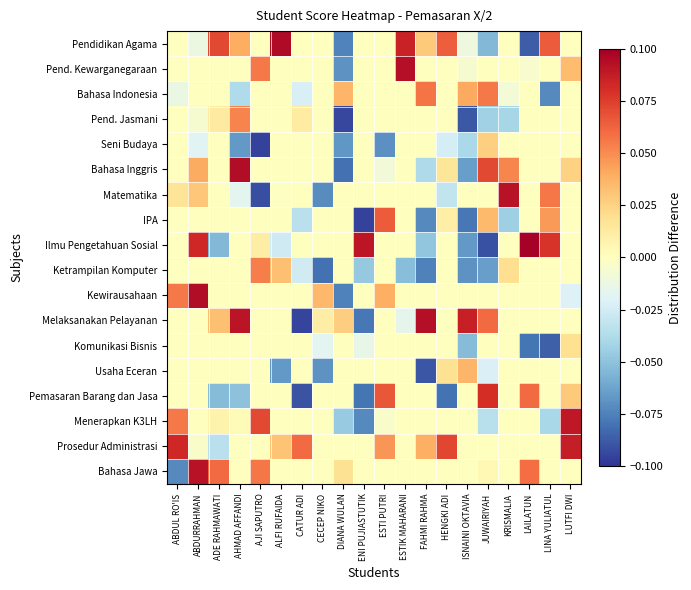

Reading right to left, extract all data points from this chart.

Pendidikan Agama: LUTFI DWI=0.0	LINA YULIATUL=0.1	LAILATUN=-0.1	KRISMALIA=0.0	JUWAIRIYAH=-0.1	ISNAINI OKTAVIA=-0.0	HENGKI ADI=0.1	FAHMI RAHMA=0.0	ESTIK MAHARANI=0.1	ESTI PUTRI=0.0	ENI PUJIASTUTIK=0.0	DIANA WULAN=-0.1	CECEP NIKO=0.0	CATUR ADI=0.0	ALFI RUFAIDA=0.1	AJI SAPUTRO=0.0	AHMAD AFFANDI=0.0	ADE RAHMAWATI=0.1	ABDURRAHMAN=-0.0	ABDUL RO'IS=0.0
Pend. Kewarganegaraan: LUTFI DWI=0.0	LINA YULIATUL=0.0	LAILATUN=-0.0	KRISMALIA=0.0	JUWAIRIYAH=0.0	ISNAINI OKTAVIA=-0.0	HENGKI ADI=0.0	FAHMI RAHMA=0.0	ESTIK MAHARANI=0.1	ESTI PUTRI=0.0	ENI PUJIASTUTIK=0.0	DIANA WULAN=-0.1	CECEP NIKO=0.0	CATUR ADI=0.0	ALFI RUFAIDA=0.0	AJI SAPUTRO=0.1	AHMAD AFFANDI=0.0	ADE RAHMAWATI=0.0	ABDURRAHMAN=0.0	ABDUL RO'IS=0.0
Bahasa Indonesia: LUTFI DWI=0.0	LINA YULIATUL=-0.1	LAILATUN=0.0	KRISMALIA=-0.0	JUWAIRIYAH=0.1	ISNAINI OKTAVIA=0.0	HENGKI ADI=0.0	FAHMI RAHMA=0.1	ESTIK MAHARANI=0.0	ESTI PUTRI=0.0	ENI PUJIASTUTIK=0.0	DIANA WULAN=0.0	CECEP NIKO=0.0	CATUR ADI=-0.0	ALFI RUFAIDA=0.0	AJI SAPUTRO=0.0	AHMAD AFFANDI=-0.0	ADE RAHMAWATI=0.0	ABDURRAHMAN=0.0	ABDUL RO'IS=-0.0
Pend. Jasmani: LUTFI DWI=0.0	LINA YULIATUL=0.0	LAILATUN=0.0	KRISMALIA=-0.0	JUWAIRIYAH=-0.0	ISNAINI OKTAVIA=-0.1	HENGKI ADI=0.0	FAHMI RAHMA=0.0	ESTIK MAHARANI=0.0	ESTI PUTRI=0.0	ENI PUJIASTUTIK=0.0	DIANA WULAN=-0.1	CECEP NIKO=0.0	CATUR ADI=0.0	ALFI RUFAIDA=0.0	AJI SAPUTRO=0.0	AHMAD AFFANDI=0.1	ADE RAHMAWATI=0.0	ABDURRAHMAN=-0.0	ABDUL RO'IS=0.0
Seni Budaya: LUTFI DWI=0.0	LINA YULIATUL=0.0	LAILATUN=0.0	KRISMALIA=0.0	JUWAIRIYAH=0.0	ISNAINI OKTAVIA=-0.0	HENGKI ADI=-0.0	FAHMI RAHMA=0.0	ESTIK MAHARANI=0.0	ESTI PUTRI=-0.1	ENI PUJIASTUTIK=0.0	DIANA WULAN=-0.1	CECEP NIKO=0.0	CATUR ADI=0.0	ALFI RUFAIDA=0.0	AJI SAPUTRO=-0.1	AHMAD AFFANDI=-0.1	ADE RAHMAWATI=0.0	ABDURRAHMAN=-0.0	ABDUL RO'IS=0.0
Bahasa Inggris: LUTFI DWI=0.0	LINA YULIATUL=0.0	LAILATUN=0.0	KRISMALIA=0.1	JUWAIRIYAH=0.1	ISNAINI OKTAVIA=-0.1	HENGKI ADI=0.0	FAHMI RAHMA=-0.0	ESTIK MAHARANI=0.0	ESTI PUTRI=-0.0	ENI PUJIASTUTIK=0.0	DIANA WULAN=-0.1	CECEP NIKO=0.0	CATUR ADI=0.0	ALFI RUFAIDA=0.0	AJI SAPUTRO=0.0	AHMAD AFFANDI=0.1	ADE RAHMAWATI=0.0	ABDURRAHMAN=0.0	ABDUL RO'IS=0.0
Matematika: LUTFI DWI=0.0	LINA YULIATUL=0.1	LAILATUN=0.0	KRISMALIA=0.1	JUWAIRIYAH=0.0	ISNAINI OKTAVIA=0.0	HENGKI ADI=-0.0	FAHMI RAHMA=0.0	ESTIK MAHARANI=0.0	ESTI PUTRI=0.0	ENI PUJIASTUTIK=0.0	DIANA WULAN=0.0	CECEP NIKO=-0.1	CATUR ADI=0.0	ALFI RUFAIDA=-0.0	AJI SAPUTRO=-0.1	AHMAD AFFANDI=-0.0	ADE RAHMAWATI=0.0	ABDURRAHMAN=0.0	ABDUL RO'IS=0.0
IPA: LUTFI DWI=0.0	LINA YULIATUL=0.0	LAILATUN=0.0	KRISMALIA=-0.0	JUWAIRIYAH=0.0	ISNAINI OKTAVIA=-0.1	HENGKI ADI=0.0	FAHMI RAHMA=-0.1	ESTIK MAHARANI=0.0	ESTI PUTRI=0.1	ENI PUJIASTUTIK=-0.1	DIANA WULAN=0.0	CECEP NIKO=0.0	CATUR ADI=-0.0	ALFI RUFAIDA=0.0	AJI SAPUTRO=0.0	AHMAD AFFANDI=0.0	ADE RAHMAWATI=0.0	ABDURRAHMAN=0.0	ABDUL RO'IS=0.0
Ilmu Pengetahuan Sosial: LUTFI DWI=0.0	LINA YULIATUL=0.1	LAILATUN=0.1	KRISMALIA=0.0	JUWAIRIYAH=-0.1	ISNAINI OKTAVIA=-0.1	HENGKI ADI=0.0	FAHMI RAHMA=-0.0	ESTIK MAHARANI=0.0	ESTI PUTRI=0.0	ENI PUJIASTUTIK=0.1	DIANA WULAN=0.0	CECEP NIKO=0.0	CATUR ADI=0.0	ALFI RUFAIDA=-0.0	AJI SAPUTRO=0.0	AHMAD AFFANDI=0.0	ADE RAHMAWATI=-0.1	ABDURRAHMAN=0.1	ABDUL RO'IS=0.0
Ketrampilan Komputer: LUTFI DWI=0.0	LINA YULIATUL=0.0	LAILATUN=0.0	KRISMALIA=0.0	JUWAIRIYAH=-0.1	ISNAINI OKTAVIA=-0.1	HENGKI ADI=0.0	FAHMI RAHMA=-0.1	ESTIK MAHARANI=-0.1	ESTI PUTRI=0.0	ENI PUJIASTUTIK=-0.0	DIANA WULAN=0.0	CECEP NIKO=-0.1	CATUR ADI=-0.0	ALFI RUFAIDA=0.0	AJI SAPUTRO=0.1	AHMAD AFFANDI=0.0	ADE RAHMAWATI=0.0	ABDURRAHMAN=0.0	ABDUL RO'IS=0.0
Kewirausahaan: LUTFI DWI=-0.0	LINA YULIATUL=0.0	LAILATUN=0.0	KRISMALIA=0.0	JUWAIRIYAH=0.0	ISNAINI OKTAVIA=0.0	HENGKI ADI=0.0	FAHMI RAHMA=0.0	ESTIK MAHARANI=0.0	ESTI PUTRI=0.0	ENI PUJIASTUTIK=0.0	DIANA WULAN=-0.1	CECEP NIKO=0.0	CATUR ADI=0.0	ALFI RUFAIDA=0.0	AJI SAPUTRO=0.0	AHMAD AFFANDI=0.0	ADE RAHMAWATI=0.0	ABDURRAHMAN=0.1	ABDUL RO'IS=0.1
Melaksanakan Pelayanan: LUTFI DWI=0.0	LINA YULIATUL=0.0	LAILATUN=0.0	KRISMALIA=0.0	JUWAIRIYAH=0.1	ISNAINI OKTAVIA=0.1	HENGKI ADI=0.0	FAHMI RAHMA=0.1	ESTIK MAHARANI=-0.0	ESTI PUTRI=0.0	ENI PUJIASTUTIK=-0.1	DIANA WULAN=0.0	CECEP NIKO=0.0	CATUR ADI=-0.1	ALFI RUFAIDA=0.0	AJI SAPUTRO=0.0	AHMAD AFFANDI=0.1	ADE RAHMAWATI=0.0	ABDURRAHMAN=0.0	ABDUL RO'IS=0.0
Komunikasi Bisnis: LUTFI DWI=0.0	LINA YULIATUL=-0.1	LAILATUN=-0.1	KRISMALIA=0.0	JUWAIRIYAH=0.0	ISNAINI OKTAVIA=-0.1	HENGKI ADI=0.0	FAHMI RAHMA=0.0	ESTIK MAHARANI=0.0	ESTI PUTRI=0.0	ENI PUJIASTUTIK=-0.0	DIANA WULAN=0.0	CECEP NIKO=-0.0	CATUR ADI=0.0	ALFI RUFAIDA=0.0	AJI SAPUTRO=0.0	AHMAD AFFANDI=0.0	ADE RAHMAWATI=0.0	ABDURRAHMAN=0.0	ABDUL RO'IS=0.0
Usaha Eceran: LUTFI DWI=0.0	LINA YULIATUL=0.0	LAILATUN=0.0	KRISMALIA=0.0	JUWAIRIYAH=-0.0	ISNAINI OKTAVIA=0.0	HENGKI ADI=0.0	FAHMI RAHMA=-0.1	ESTIK MAHARANI=0.0	ESTI PUTRI=0.0	ENI PUJIASTUTIK=0.0	DIANA WULAN=0.0	CECEP NIKO=-0.1	CATUR ADI=0.0	ALFI RUFAIDA=-0.1	AJI SAPUTRO=0.0	AHMAD AFFANDI=0.0	ADE RAHMAWATI=0.0	ABDURRAHMAN=0.0	ABDUL RO'IS=0.0
Pemasaran Barang dan Jasa: LUTFI DWI=0.0	LINA YULIATUL=0.0	LAILATUN=0.1	KRISMALIA=0.0	JUWAIRIYAH=0.1	ISNAINI OKTAVIA=0.0	HENGKI ADI=-0.1	FAHMI RAHMA=0.0	ESTIK MAHARANI=0.0	ESTI PUTRI=0.1	ENI PUJIASTUTIK=-0.1	DIANA WULAN=0.0	CECEP NIKO=0.0	CATUR ADI=-0.1	ALFI RUFAIDA=0.0	AJI SAPUTRO=0.0	AHMAD AFFANDI=-0.1	ADE RAHMAWATI=-0.1	ABDURRAHMAN=0.0	ABDUL RO'IS=0.0
Menerapkan K3LH: LUTFI DWI=0.1	LINA YULIATUL=-0.0	LAILATUN=0.0	KRISMALIA=0.0	JUWAIRIYAH=-0.0	ISNAINI OKTAVIA=0.0	HENGKI ADI=0.0	FAHMI RAHMA=0.0	ESTIK MAHARANI=0.0	ESTI PUTRI=-0.0	ENI PUJIASTUTIK=-0.1	DIANA WULAN=-0.0	CECEP NIKO=0.0	CATUR ADI=0.0	ALFI RUFAIDA=0.0	AJI SAPUTRO=0.1	AHMAD AFFANDI=0.0	ADE RAHMAWATI=0.0	ABDURRAHMAN=0.0	ABDUL RO'IS=0.1
Prosedur Administrasi: LUTFI DWI=0.1	LINA YULIATUL=0.0	LAILATUN=0.0	KRISMALIA=0.0	JUWAIRIYAH=0.0	ISNAINI OKTAVIA=0.0	HENGKI ADI=0.1	FAHMI RAHMA=0.0	ESTIK MAHARANI=0.0	ESTI PUTRI=0.0	ENI PUJIASTUTIK=0.0	DIANA WULAN=0.0	CECEP NIKO=0.0	CATUR ADI=0.1	ALFI RUFAIDA=0.0	AJI SAPUTRO=0.0	AHMAD AFFANDI=0.0	ADE RAHMAWATI=-0.0	ABDURRAHMAN=-0.0	ABDUL RO'IS=0.1
Bahasa Jawa: LUTFI DWI=0.0	LINA YULIATUL=0.0	LAILATUN=0.1	KRISMALIA=0.0	JUWAIRIYAH=0.0	ISNAINI OKTAVIA=0.0	HENGKI ADI=0.0	FAHMI RAHMA=0.0	ESTIK MAHARANI=0.0	ESTI PUTRI=0.0	ENI PUJIASTUTIK=0.0	DIANA WULAN=0.0	CECEP NIKO=0.0	CATUR ADI=0.0	ALFI RUFAIDA=0.0	AJI SAPUTRO=0.1	AHMAD AFFANDI=0.0	ADE RAHMAWATI=0.1	ABDURRAHMAN=0.1	ABDUL RO'IS=-0.1